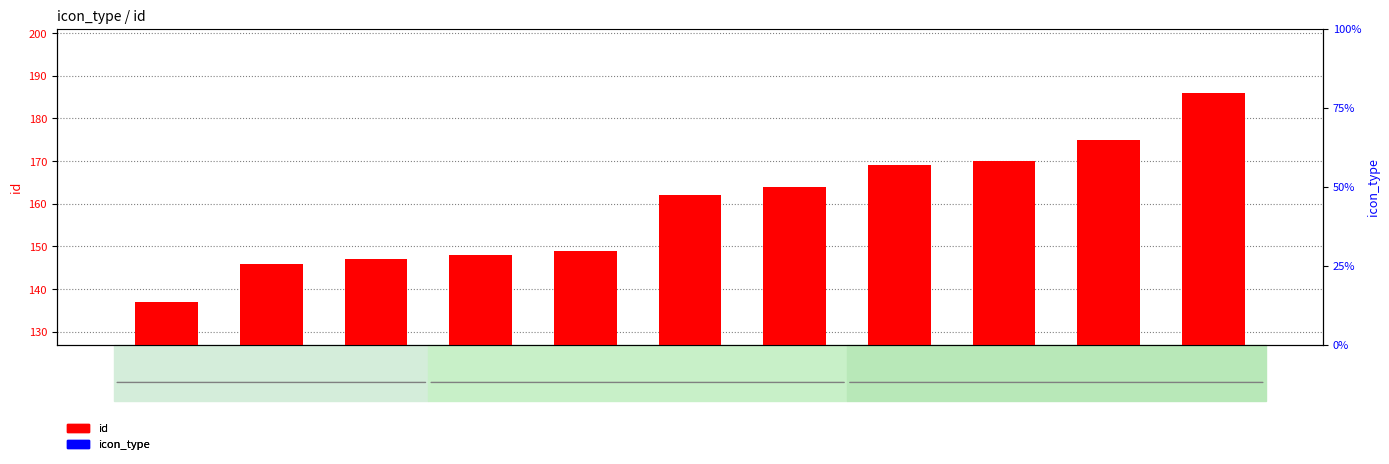

True or false: id has a value of 148 at 추고마비.

True